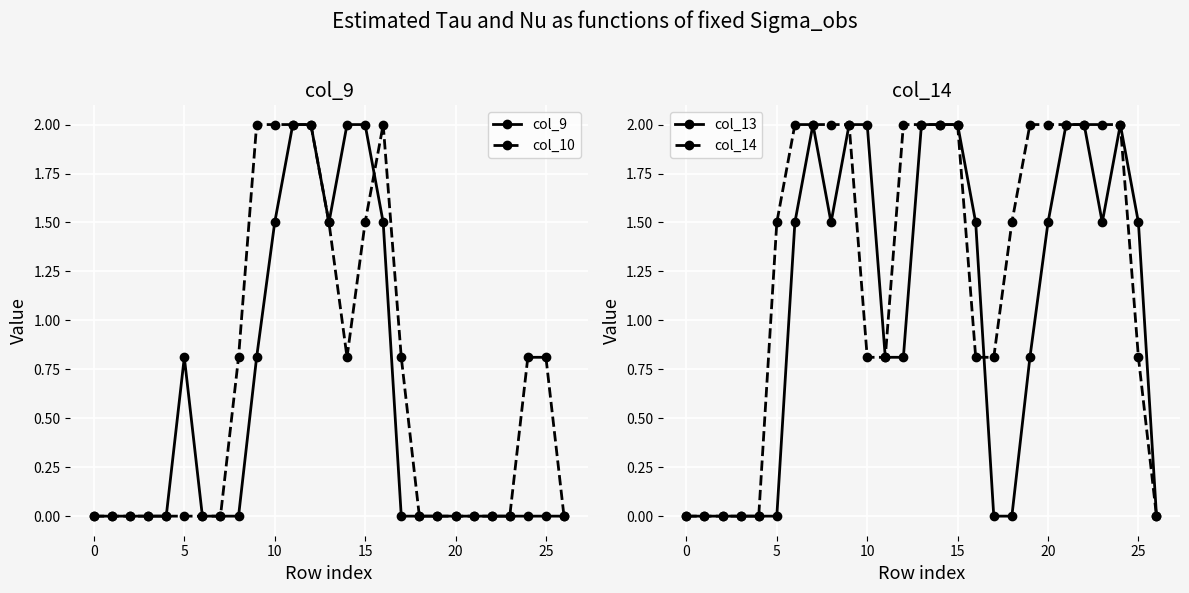

What is the label of the 18th point from the right?

9